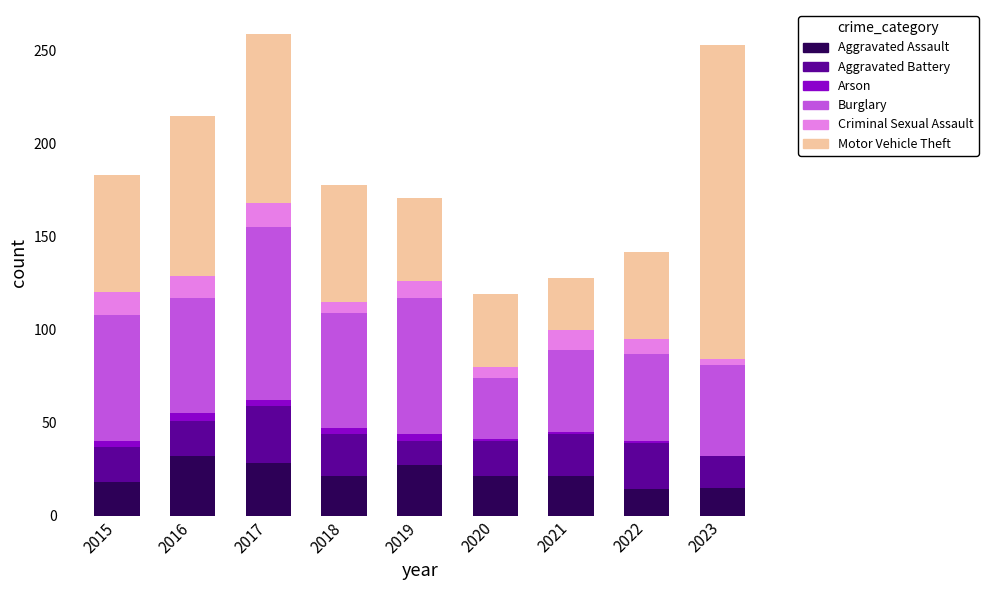

Does the chart contain stacked bars?

Yes